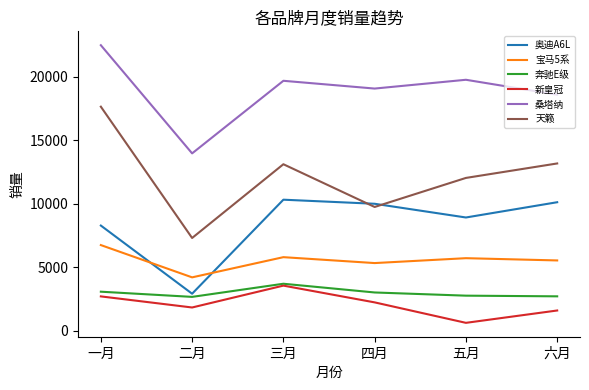

True or false: 桑塔纳 and 宝马5系 cross at least once.

False